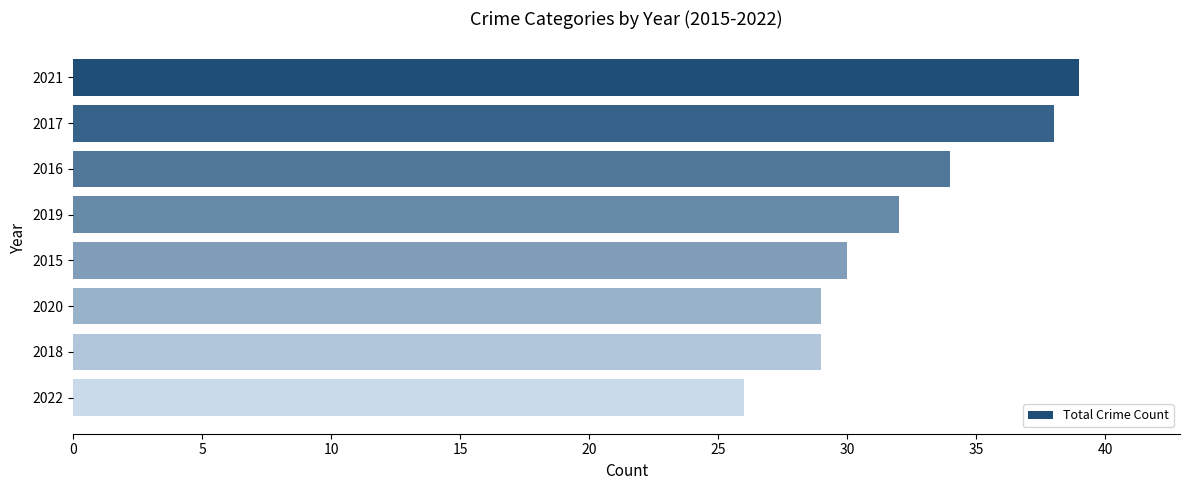

How many data points are less than 32?

4